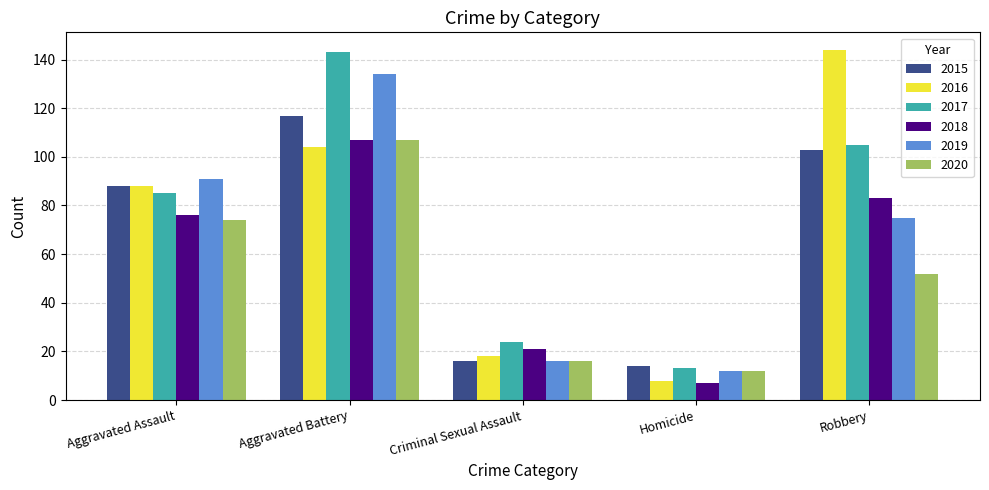

How many groups of bars are there?

5